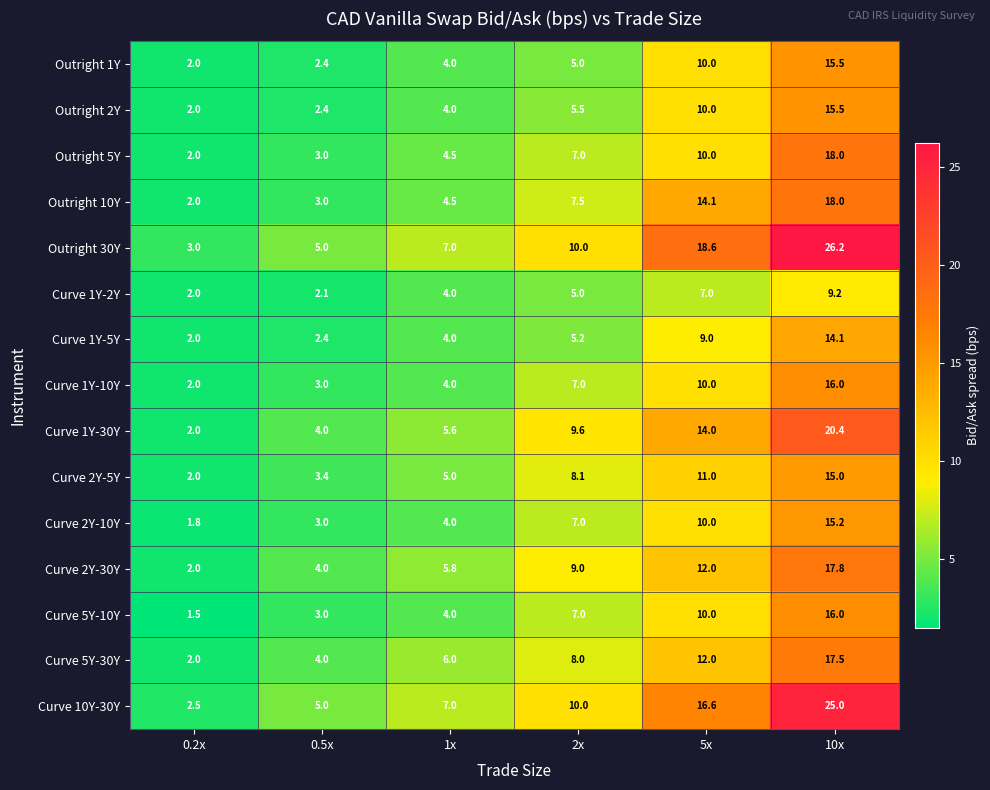

What is the approximate value of Outright 2Y at 0.5x?

2.4